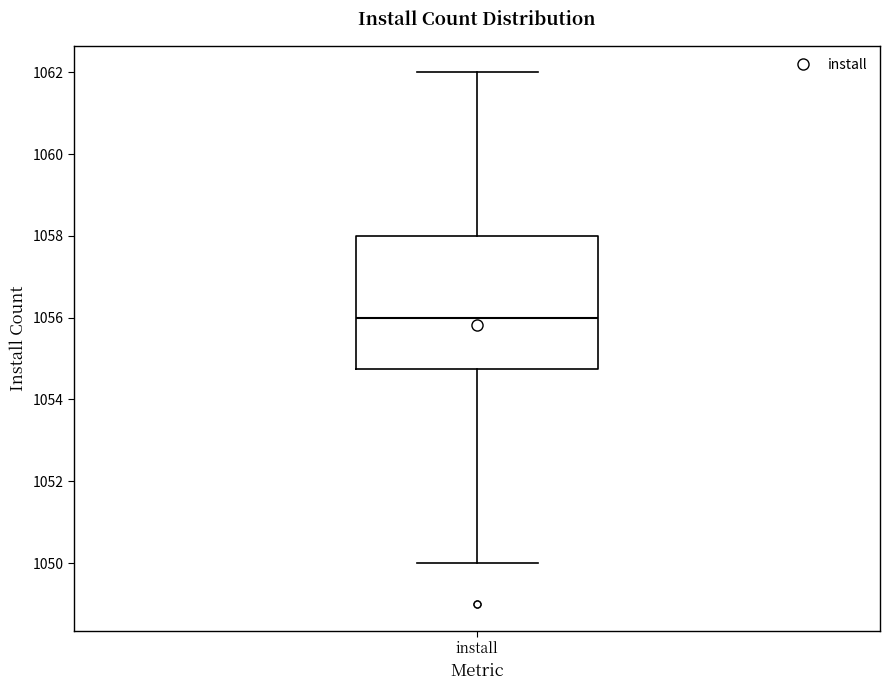

Transcribe this box plot: give where the median line is, the range the box spans, and where the two whiskers end, as read against the y-axis. The values are not printed on the chart, so give them approximately, as read against the axis.

median 1056.0, box 1054.8 to 1058.0, whiskers 1050.0 to 1062.0